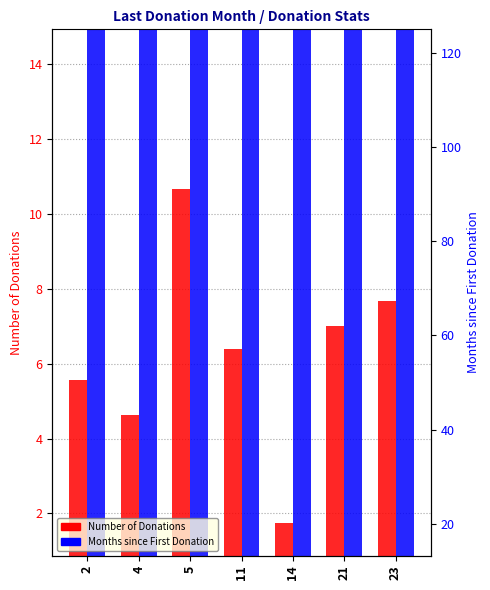

What is the average value of the Months since First Donation series?

44.0